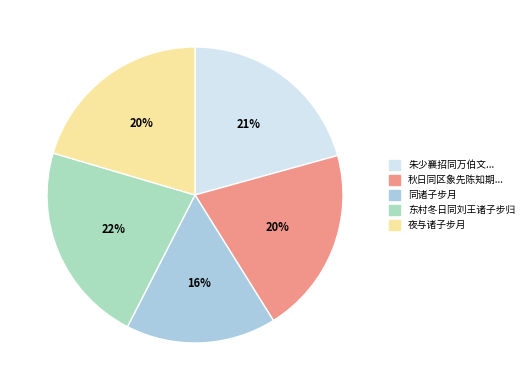

Which slice is the largest?

东村冬日同刘王诸子步归